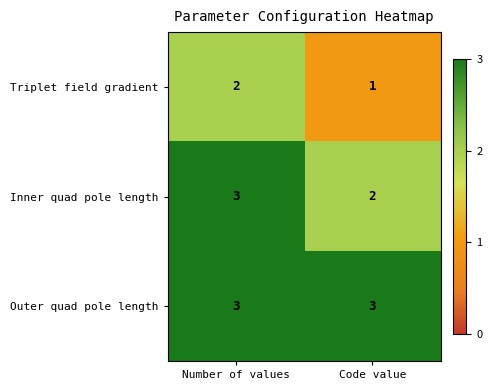

True or false: Inner quad pole length has a value of 2 at Code value.

True